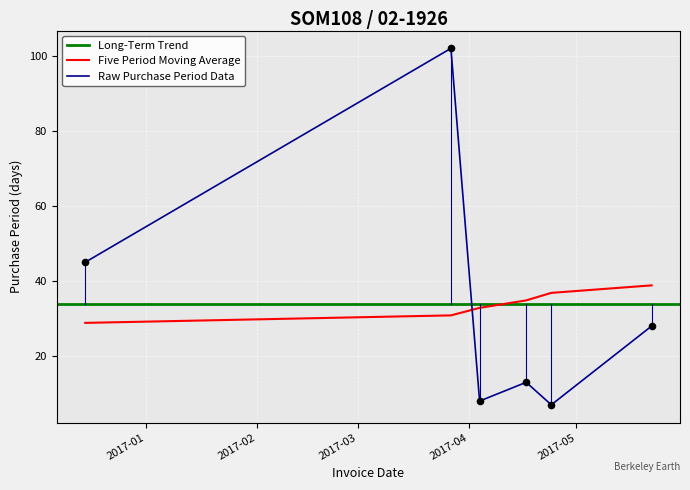

Which has a higher value, 2017-04-04 or 2016-12-15?

2016-12-15